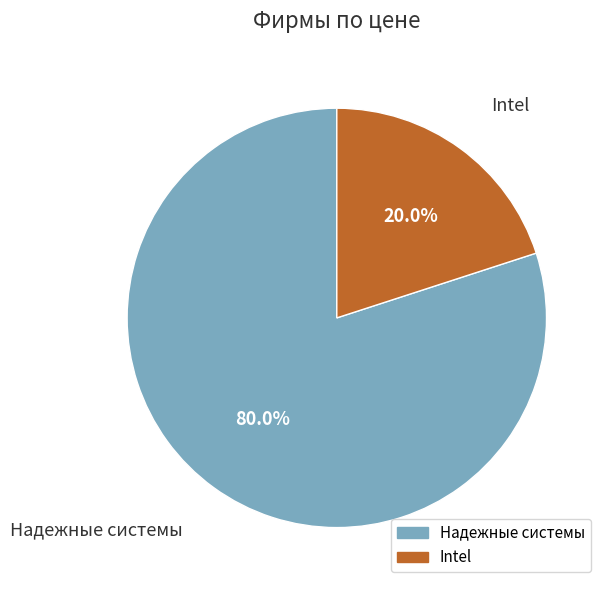

What percentage is the Intel slice, to the nearest percent?

20%